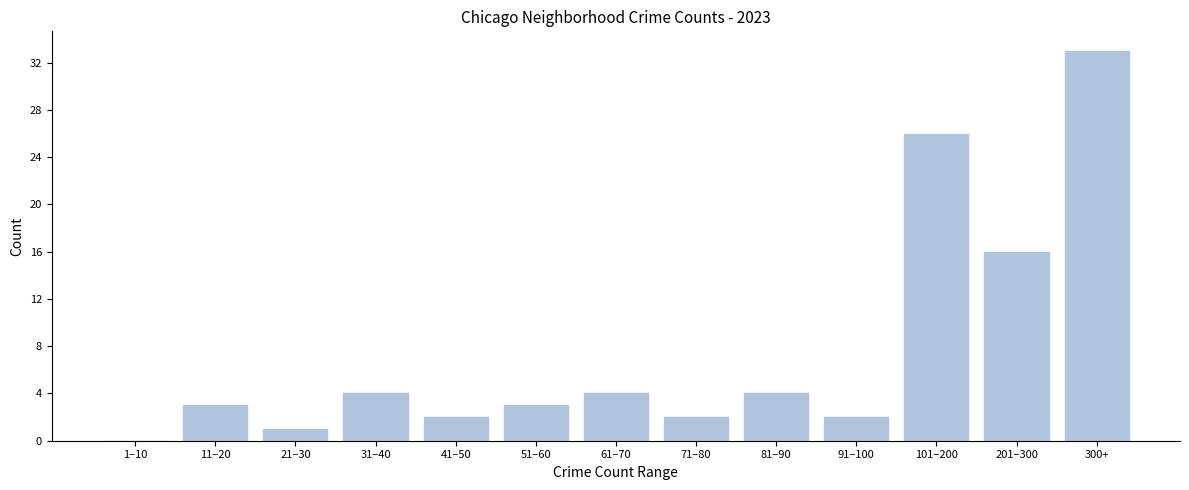

Reading right to left, list all the values displayed in this chart.

300+=33	201–300=16	101–200=26	91–100=2	81–90=4	71–80=2	61–70=4	51–60=3	41–50=2	31–40=4	21–30=1	11–20=3	1–10=0